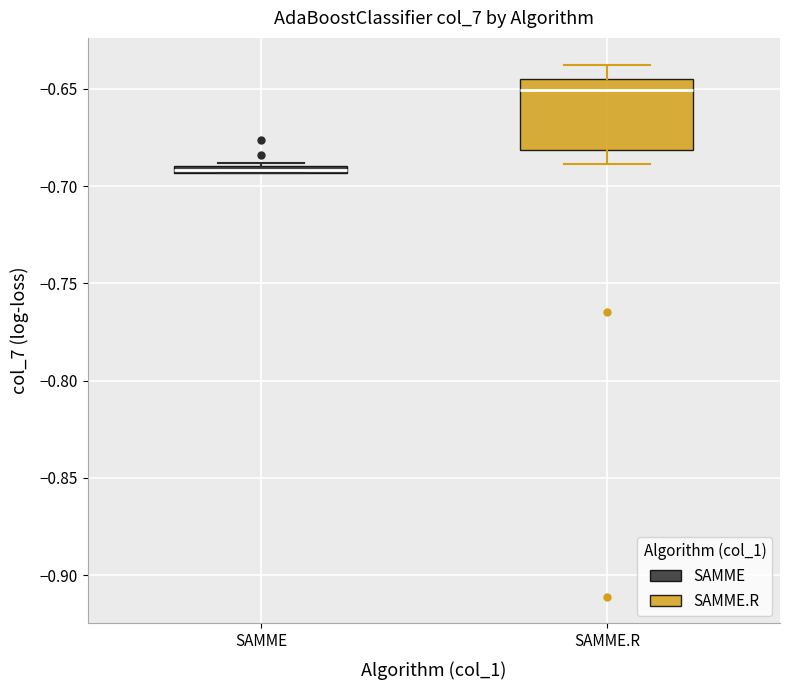

Comparing the boxes themselves (not the whiskers), which one is the tallest?

SAMME.R